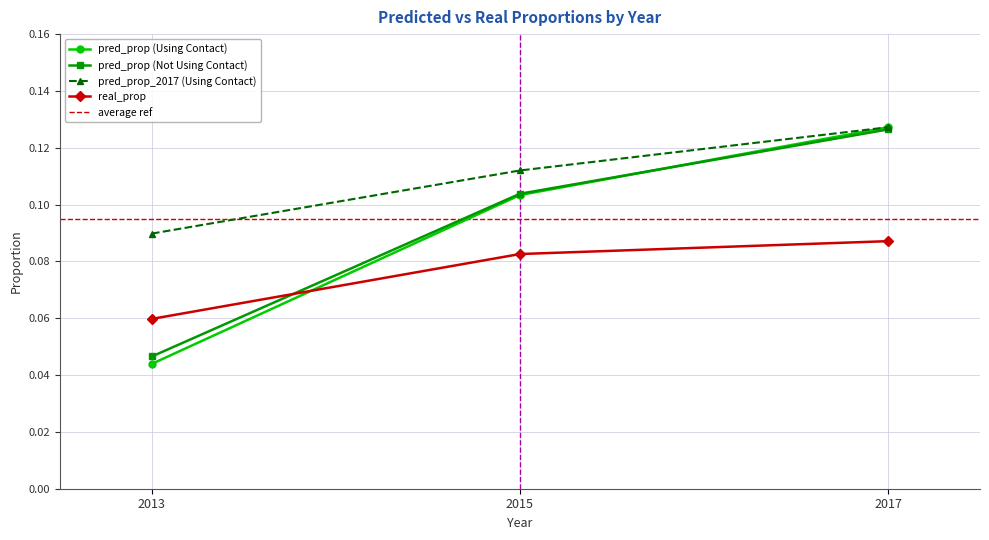

What is the sum of all pred_prop_2017 (Using Contact) values?

0.3